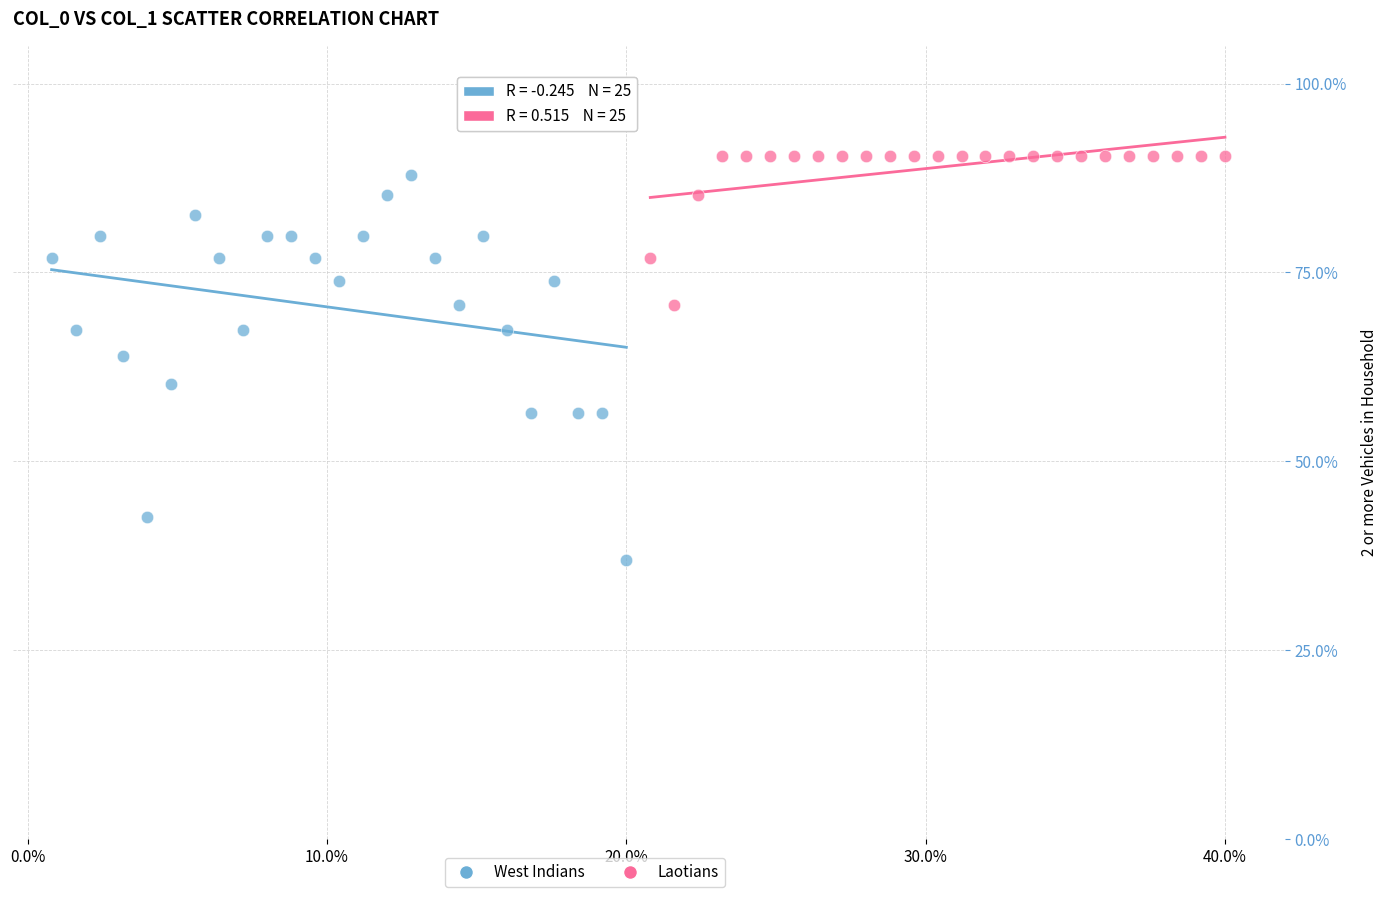

Which series contains the highest Y value?

Laotians